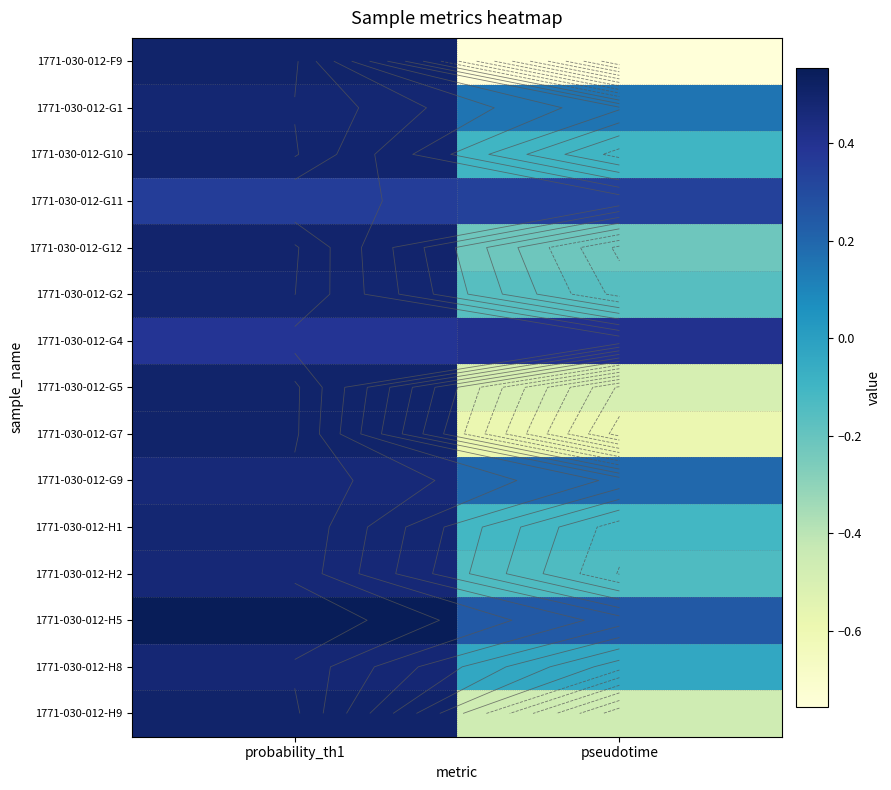

What is the approximate value of 1771-030-012-G7 at probability_th1?

0.5